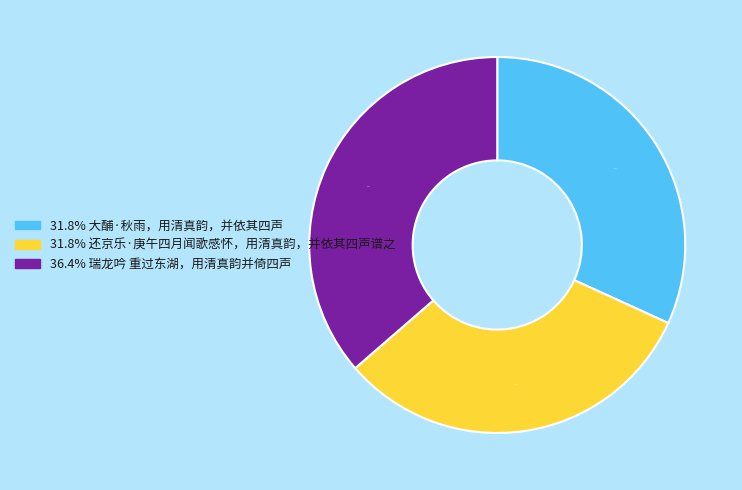

Does any single category account for the majority?

No